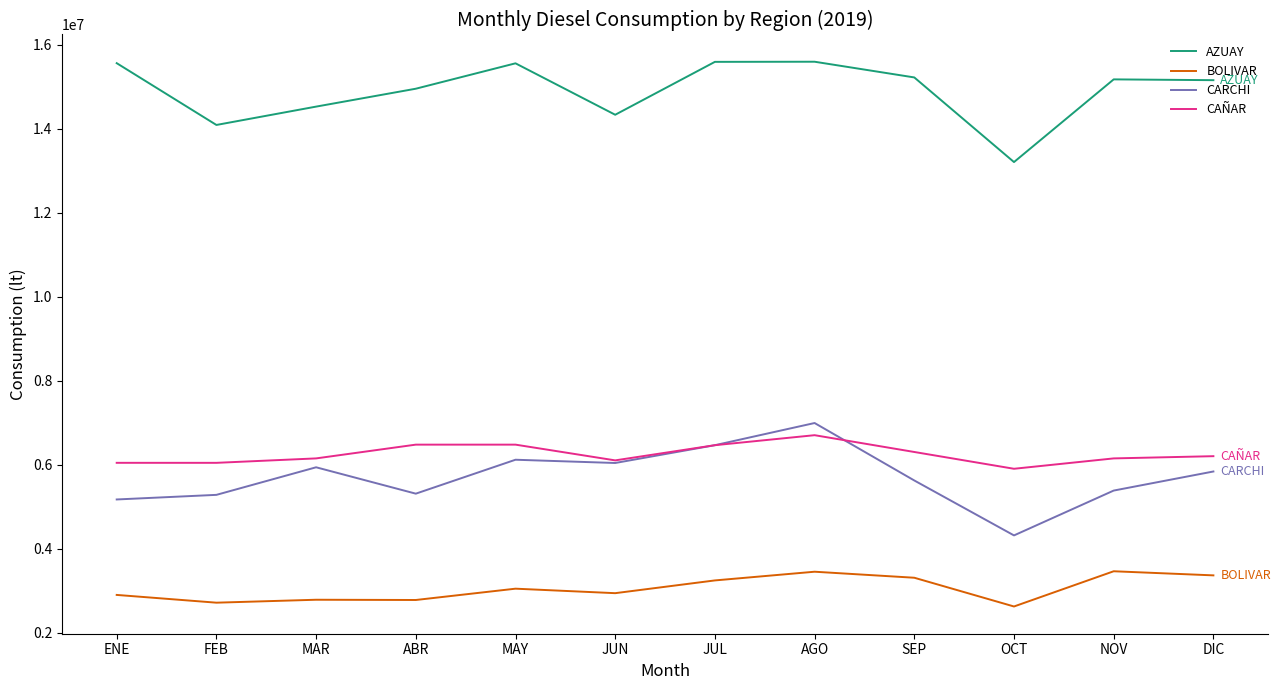

Does the chart display data point markers on the line(s)?

No